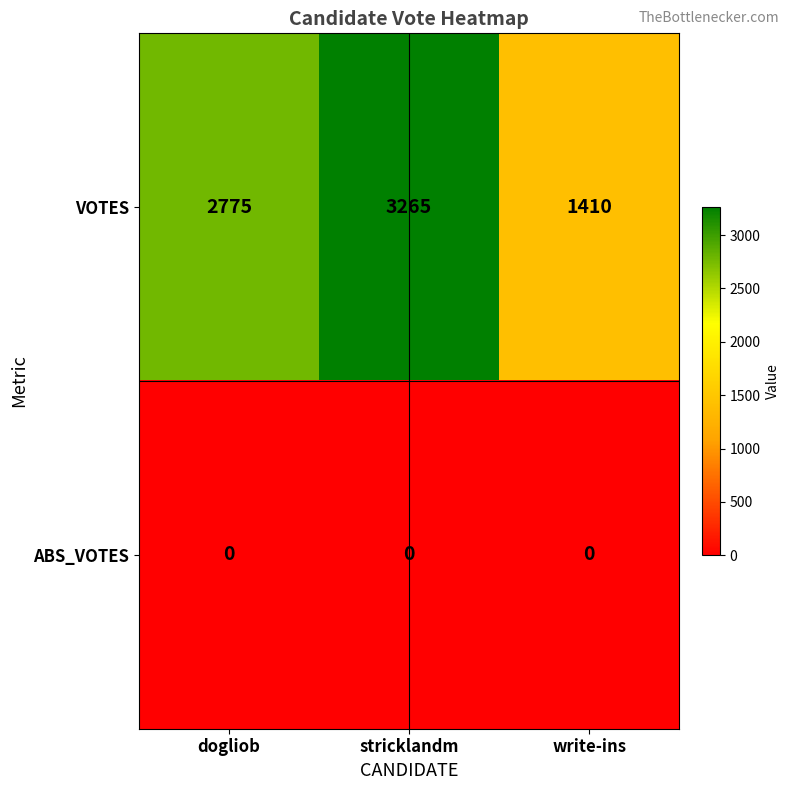

Is it true that VOTES equals 3265 at stricklandm?

True